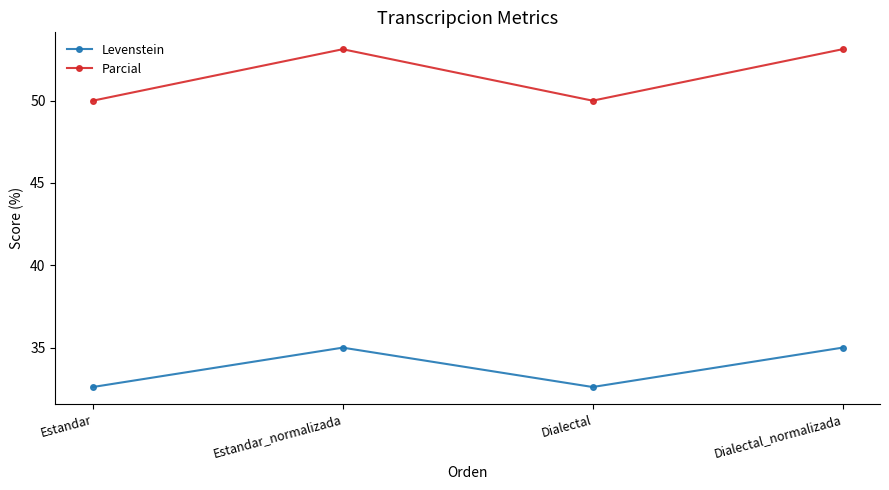

At how many categories does at least one series exceed 33?

4